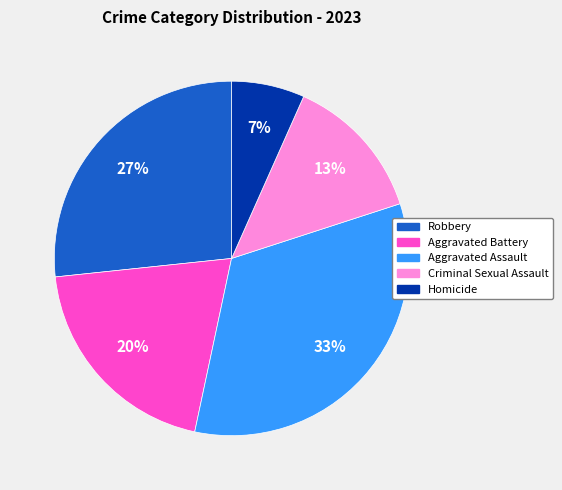

Does Robbery account for over 50% of the chart?

No